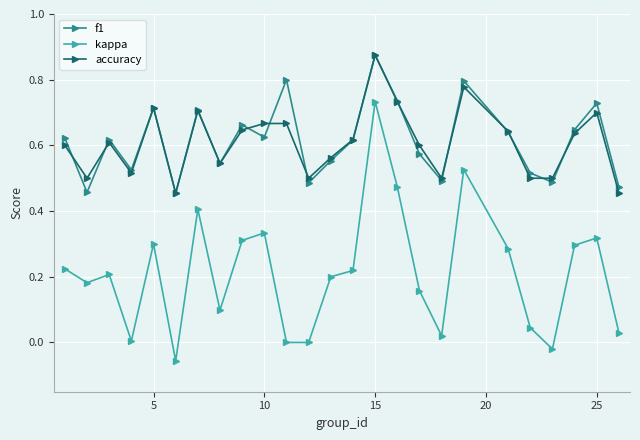

In f1, how many points are higher than both neighbors (excluding endpoints)?

8